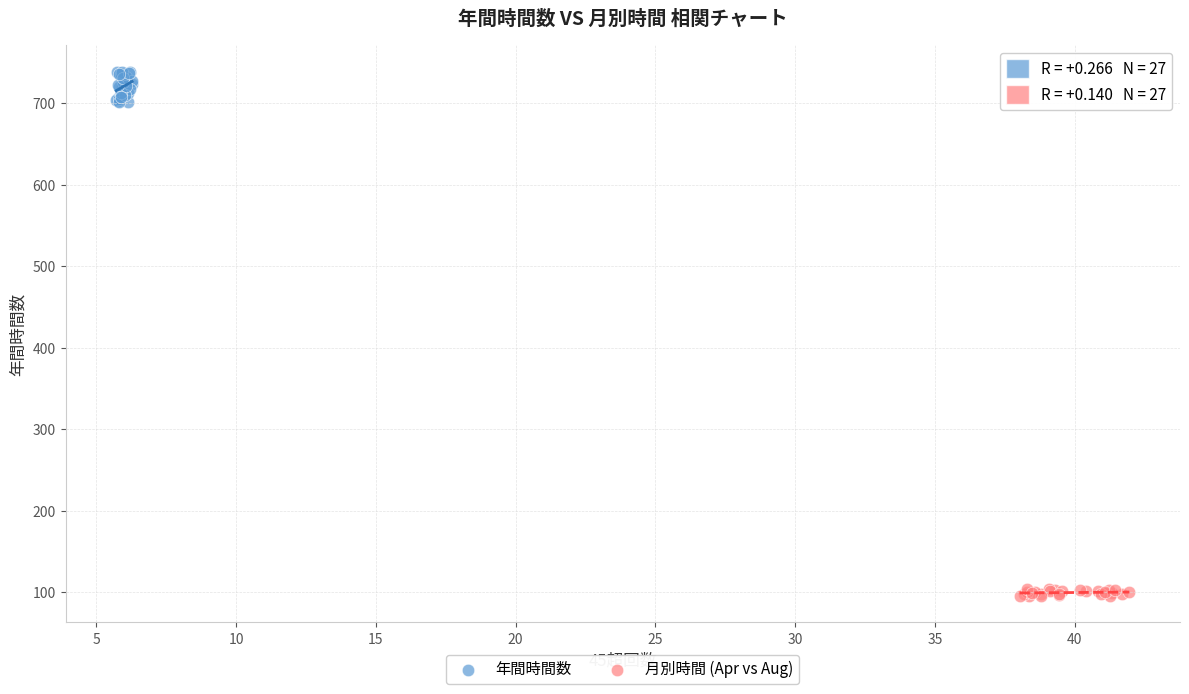

What are all the series names shown in the legend?

年間時間数, 月別時間 (Apr vs Aug)